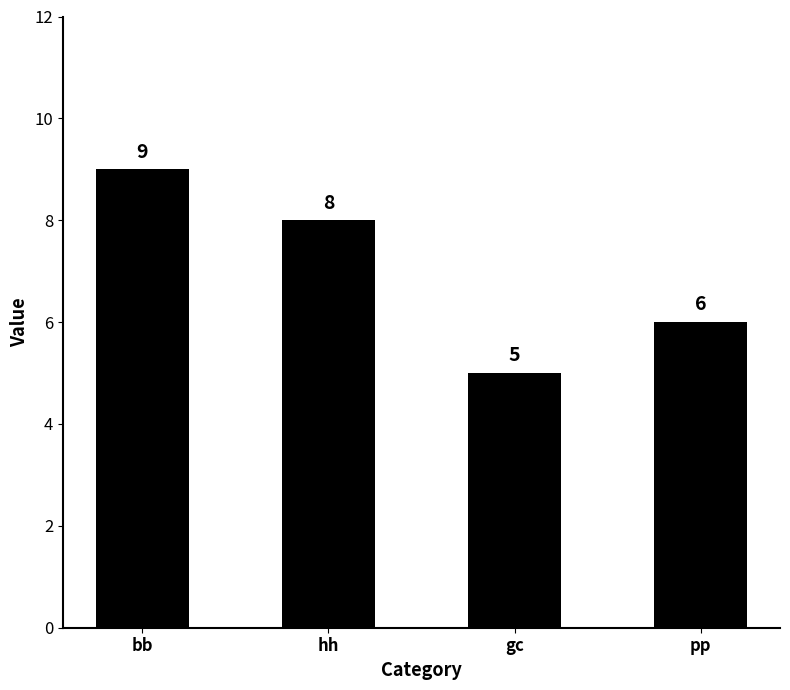

Does the chart contain stacked bars?

No